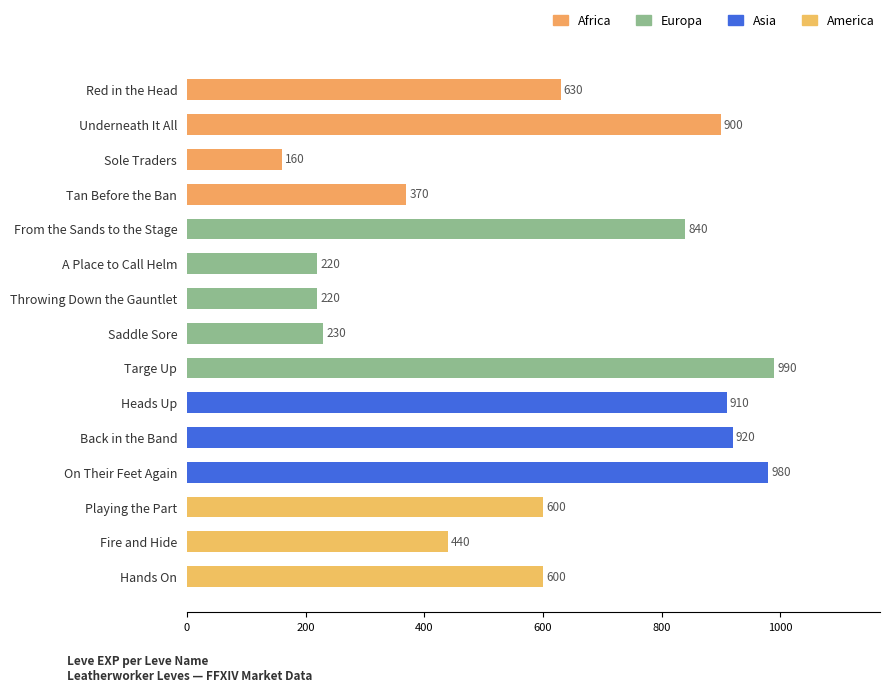

Count the number of data series in this chart.

1